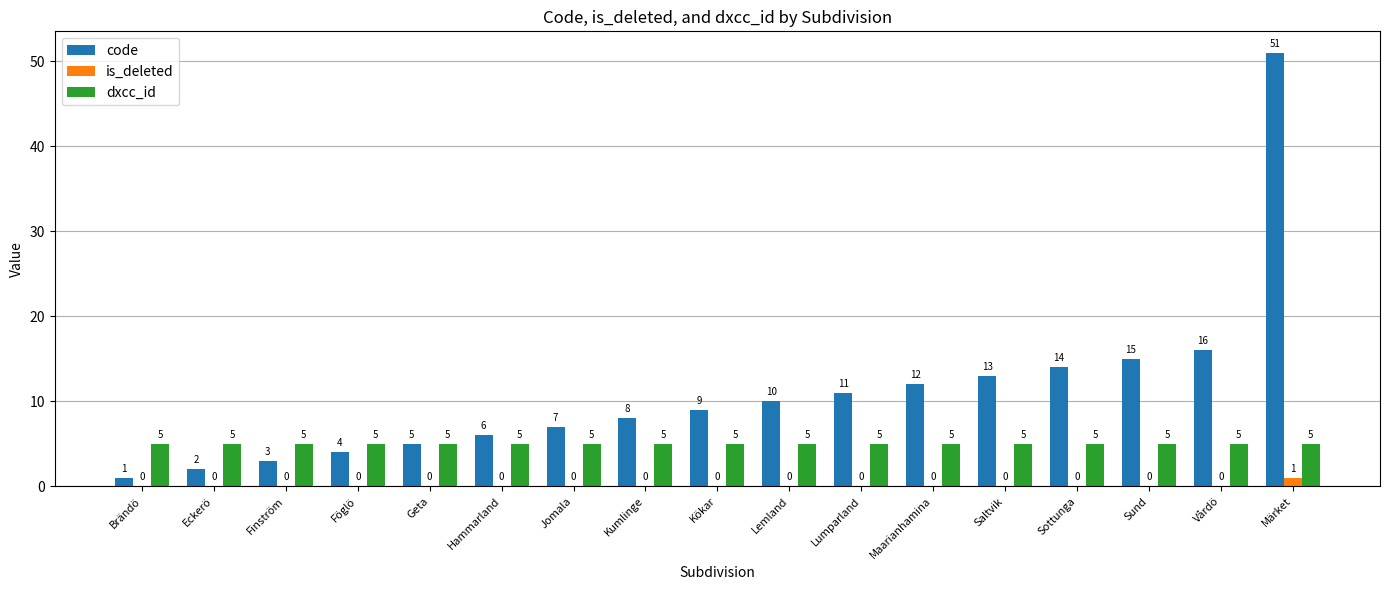

Is the value of code at Jomala greater than the value of is_deleted at Sund?

Yes